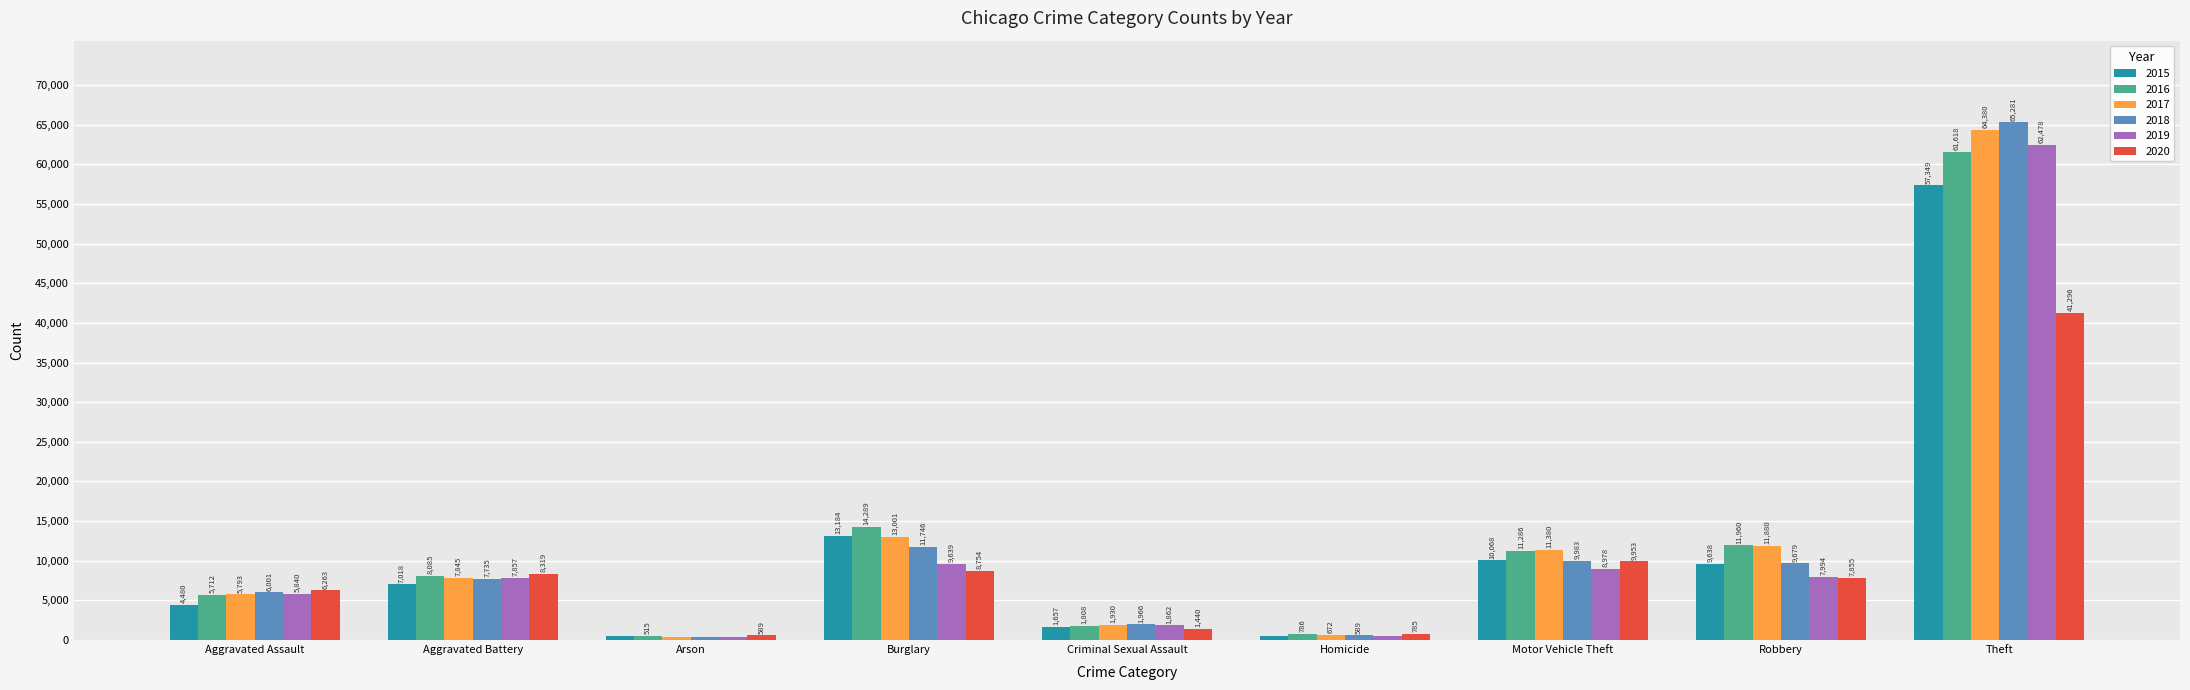

What is the difference between the highest and lowest values at Homicide?

290